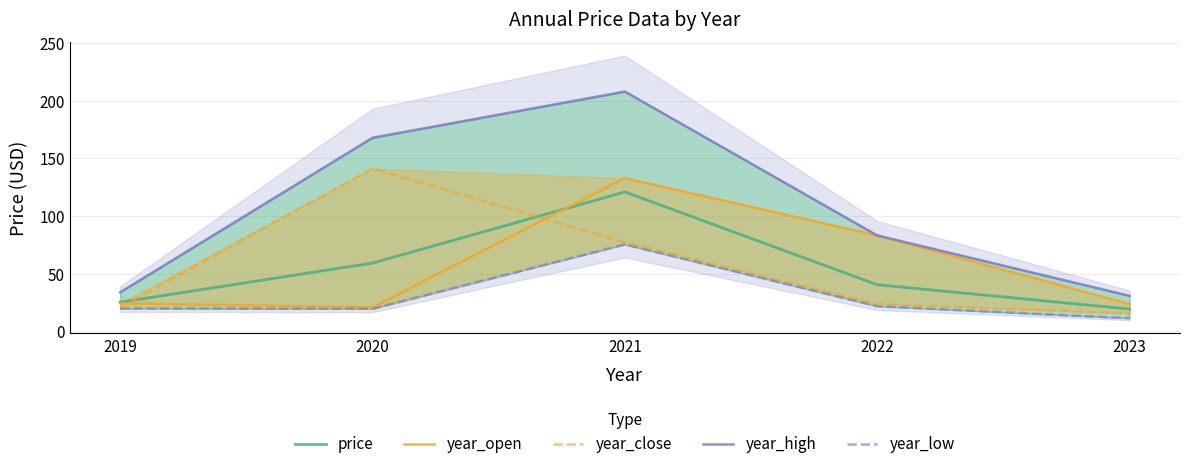

At which category does price reach its first local peak?

2021